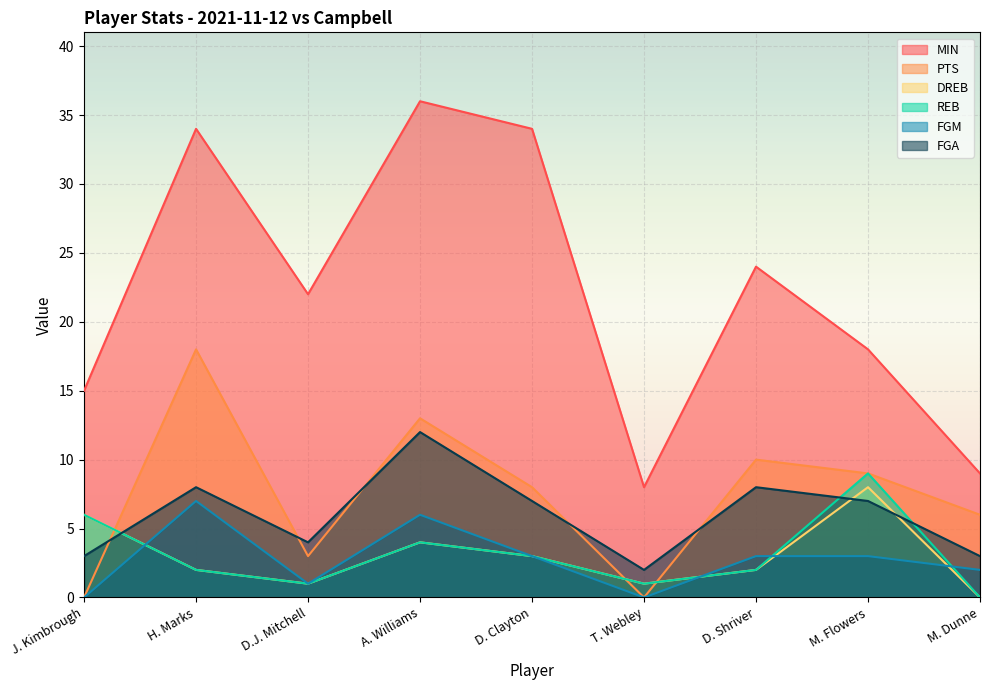

How many lines are shown in the chart?

6